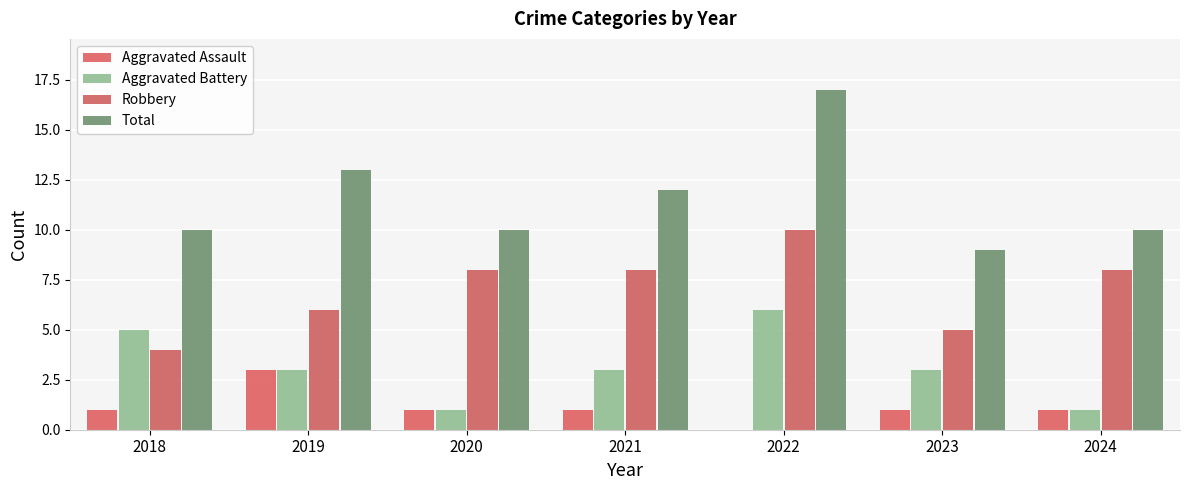

Which series has the largest total across all categories?

Total